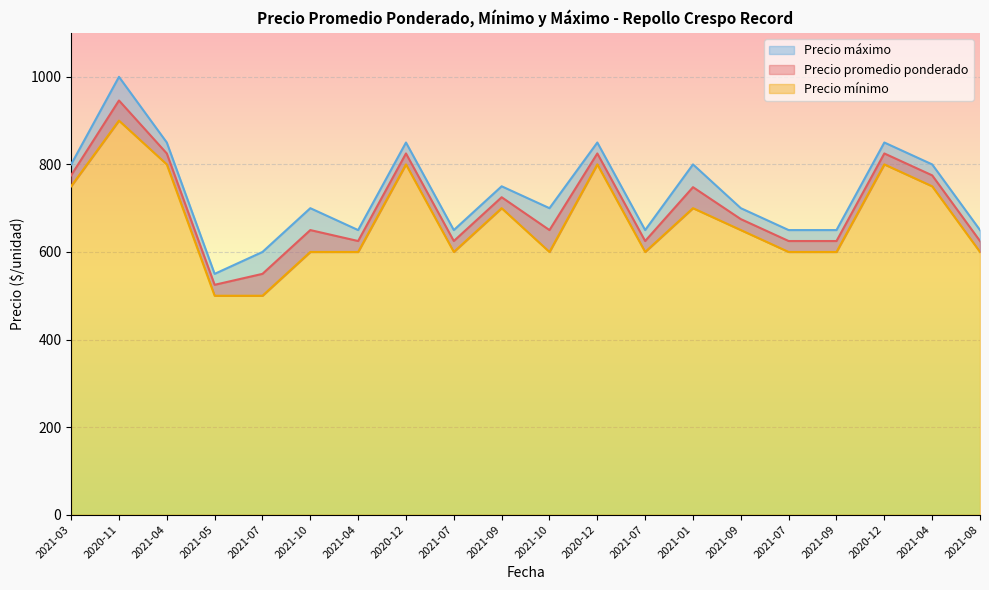

What position from the right is 2020-11?

19